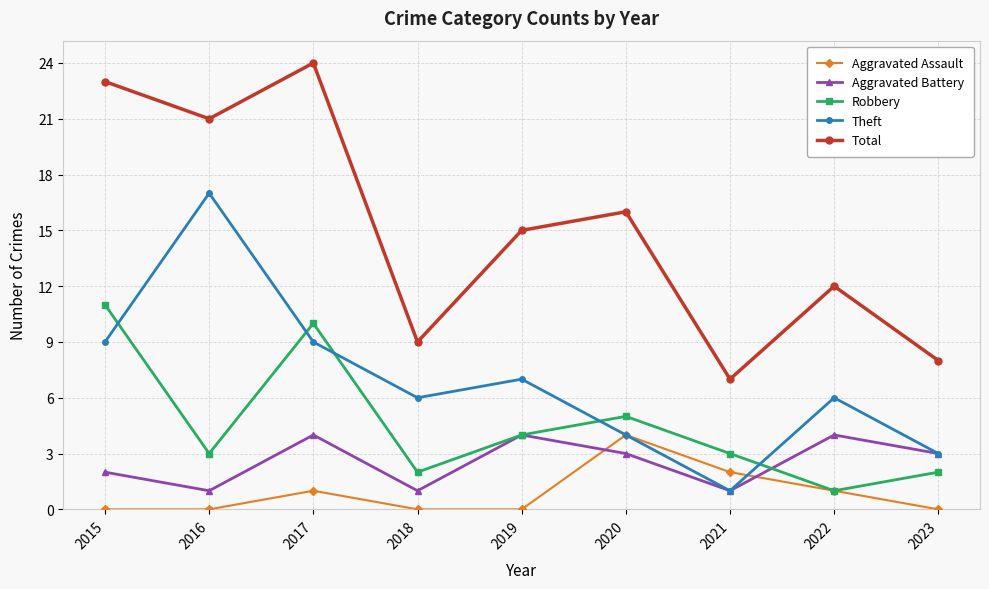

In Theft, how many points are higher than both neighbors (excluding endpoints)?

3